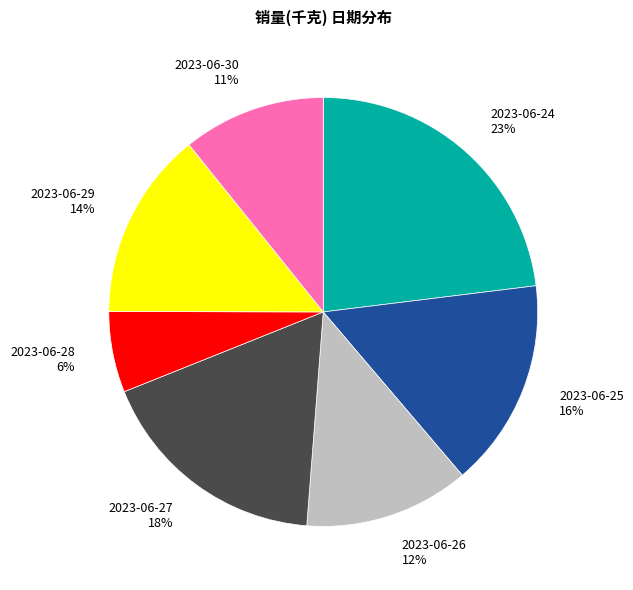

Do 2023-06-26 12% and 2023-06-28 6% together represent more than half of the pie?

No